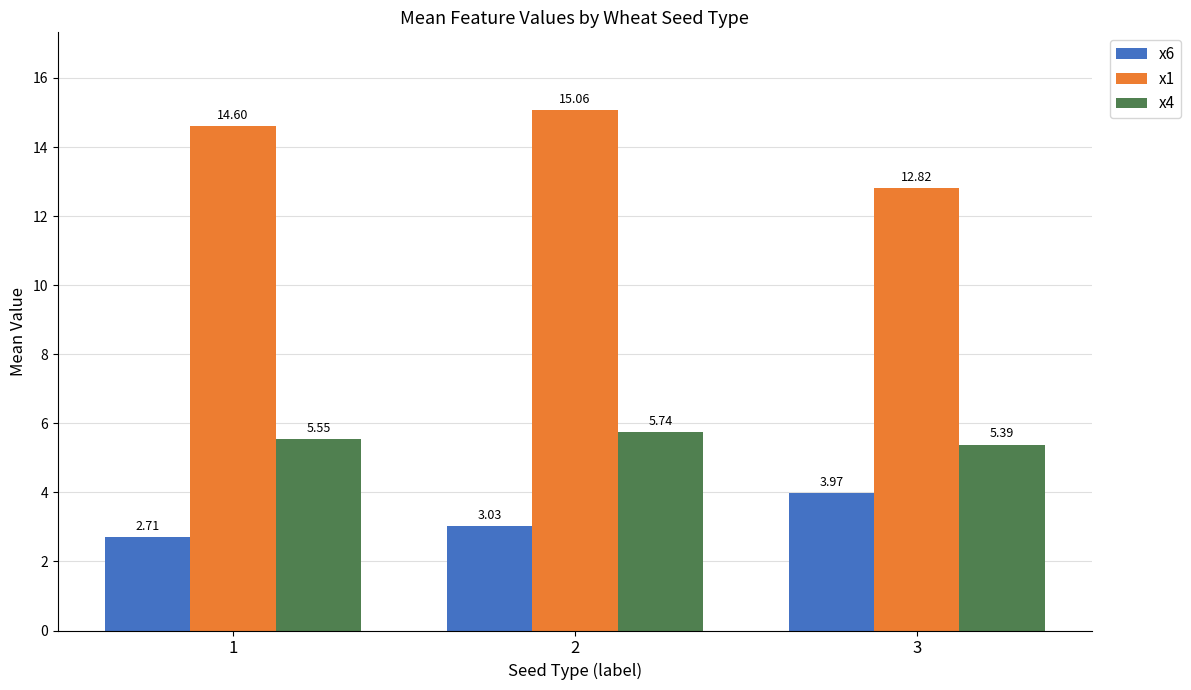

Which series has the widest spread of values?

x1